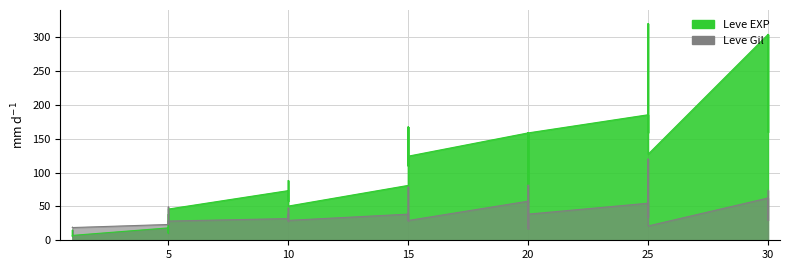

What is the sum of all Leve Gil values?

1548.8